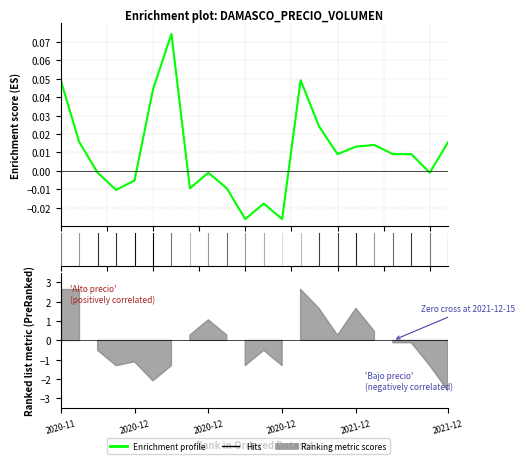

Where does the Enrichment profile series first go above 0?

2020-11